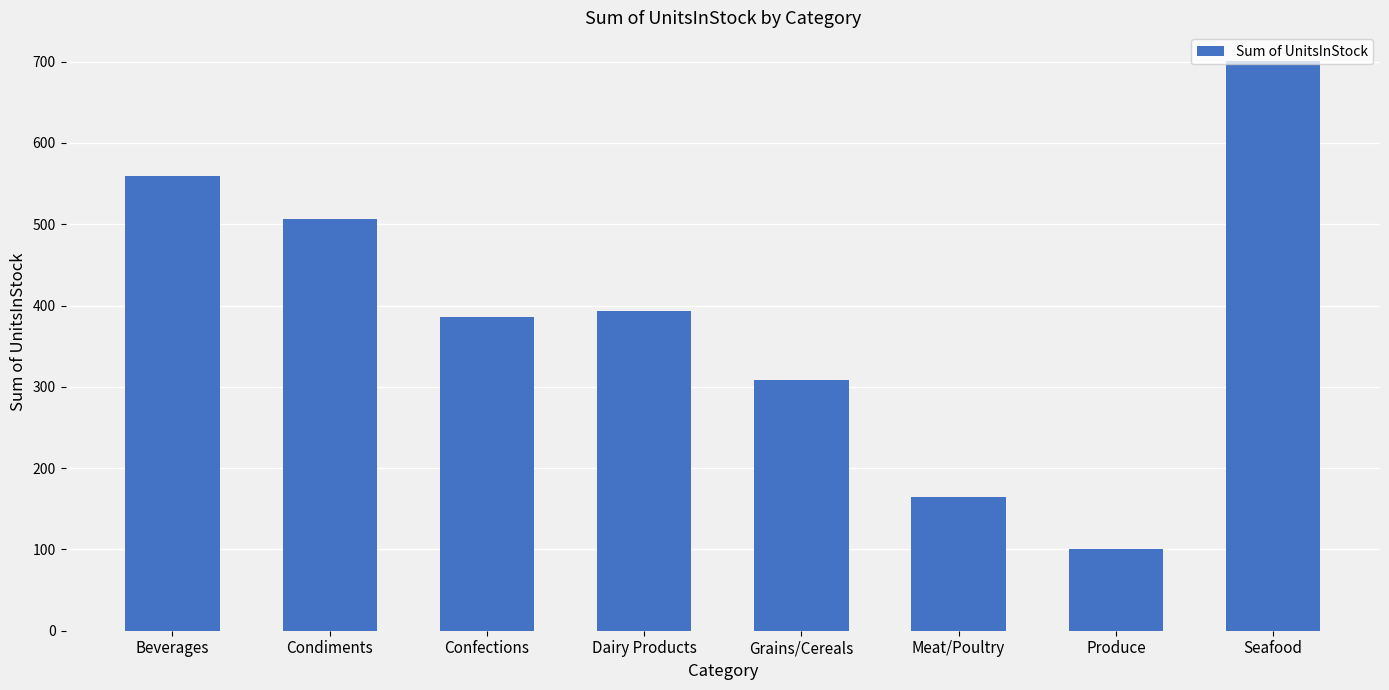

Does the chart contain stacked bars?

No